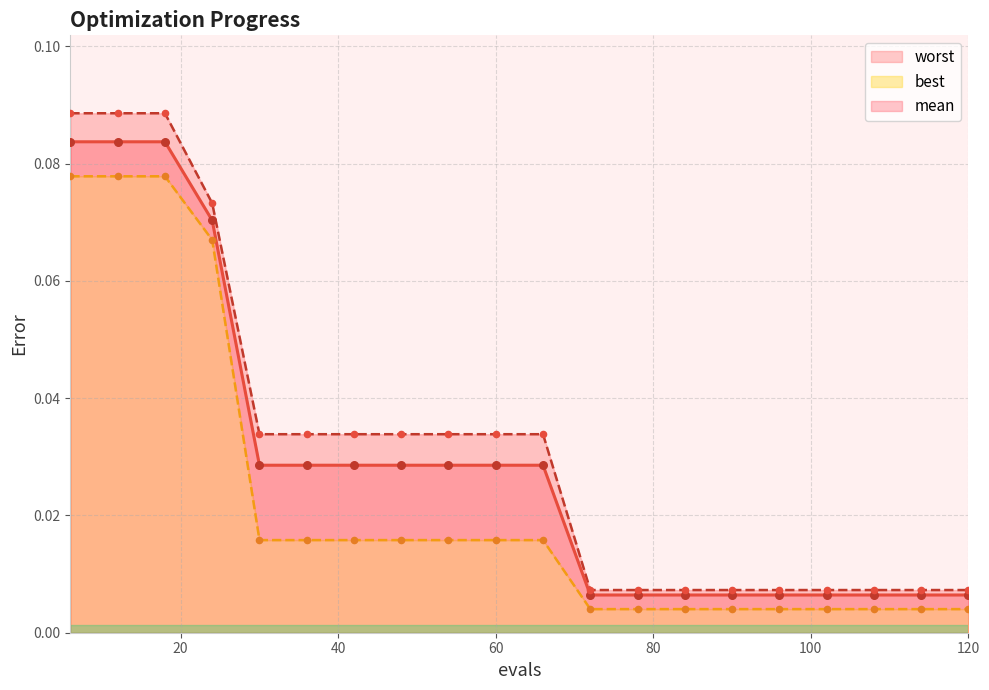

Which series reaches the maximum Y coordinate?

worst